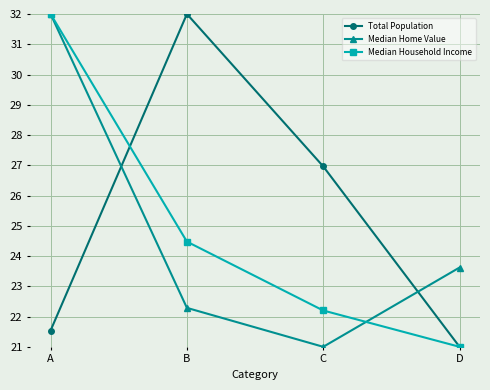

What are all the series names shown in the legend?

Total Population, Median Home Value, Median Household Income